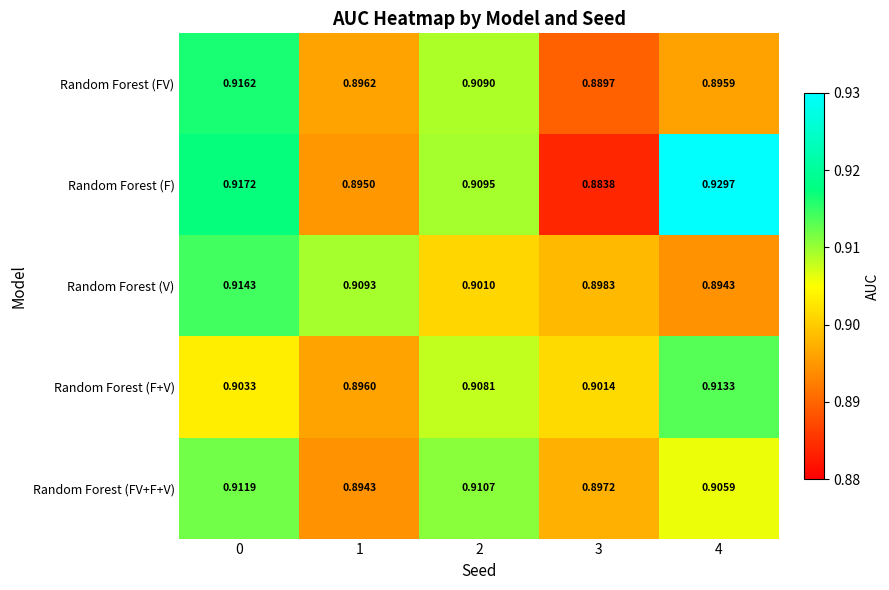

Which series has the widest spread of values?

Random Forest (F)